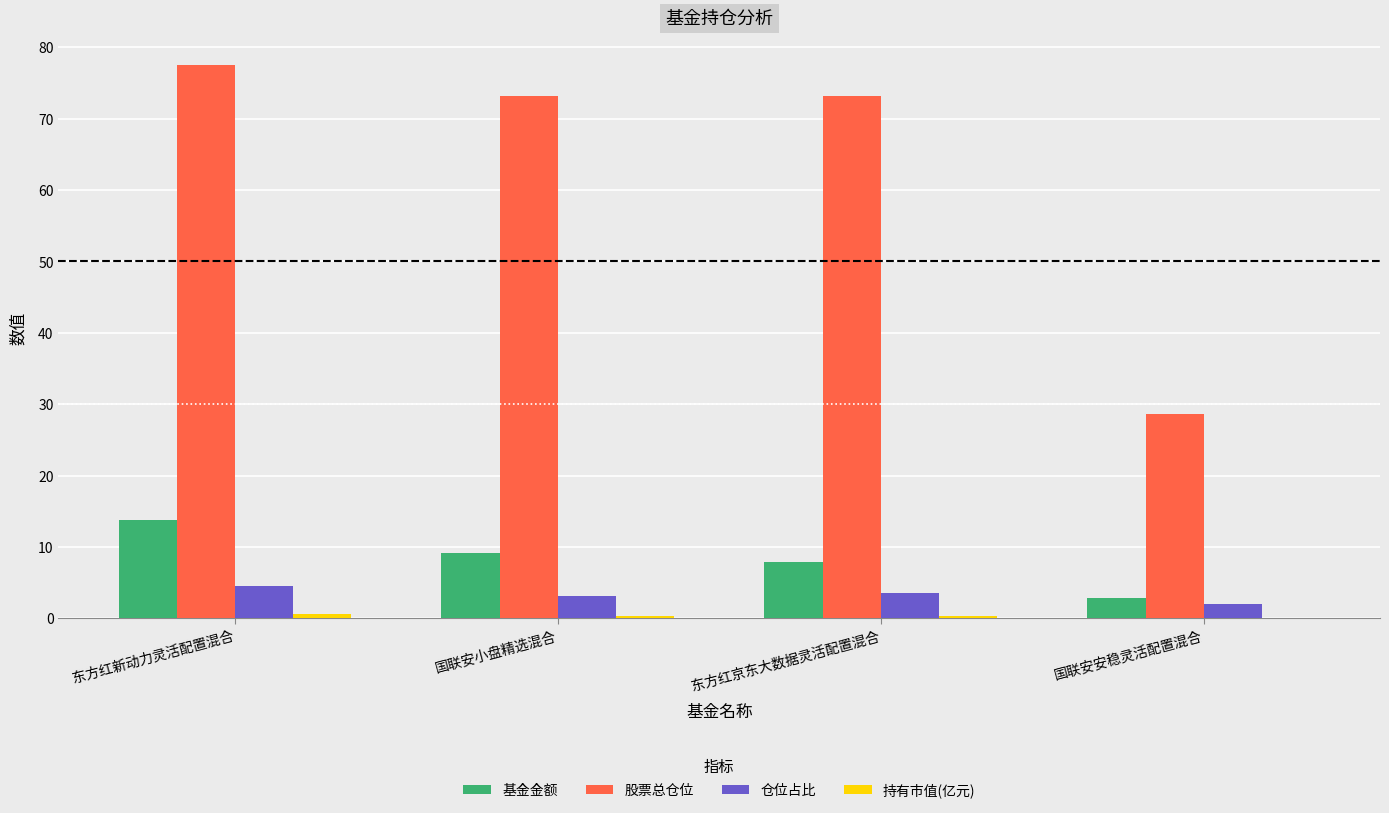

What is the sum of all 仓位占比 values?

13.1